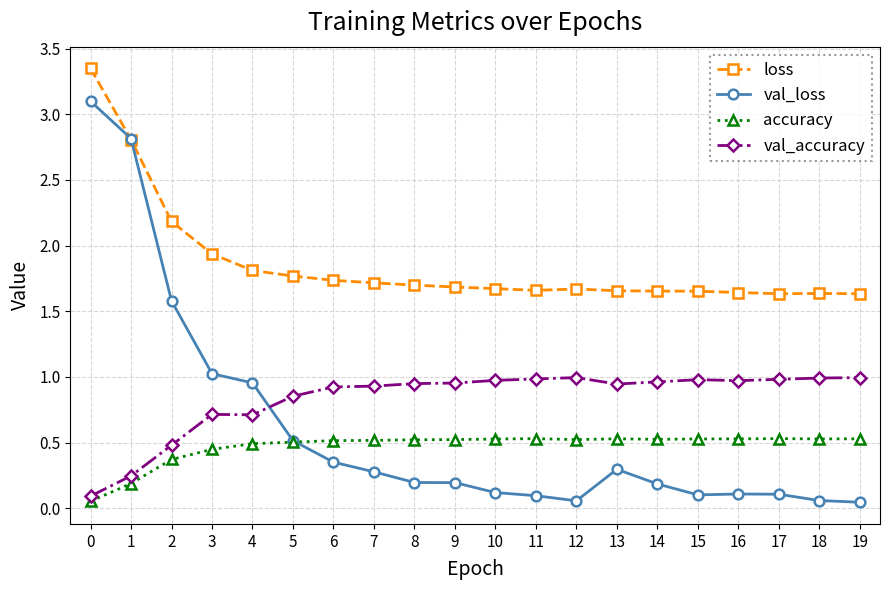

Read the accuracy value at 16.

0.5